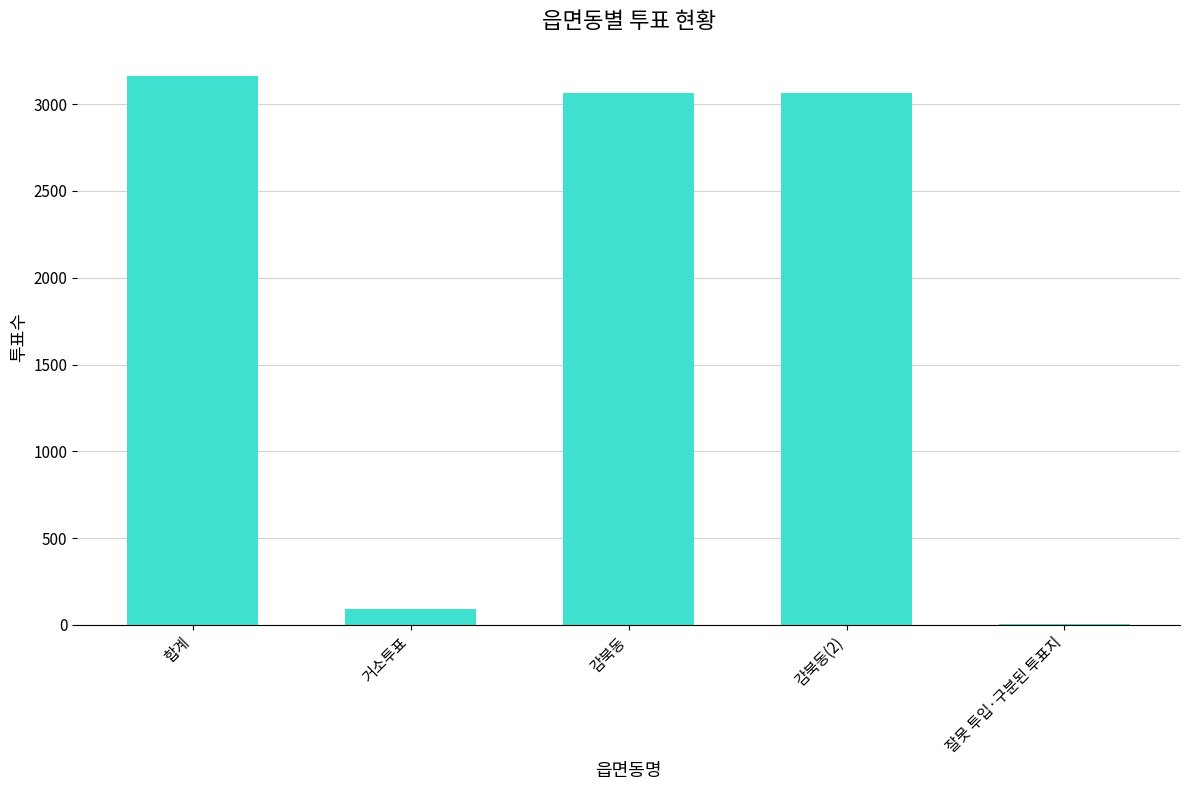

The chart shows a value of 4386 at 감북동(2). True or false?

False